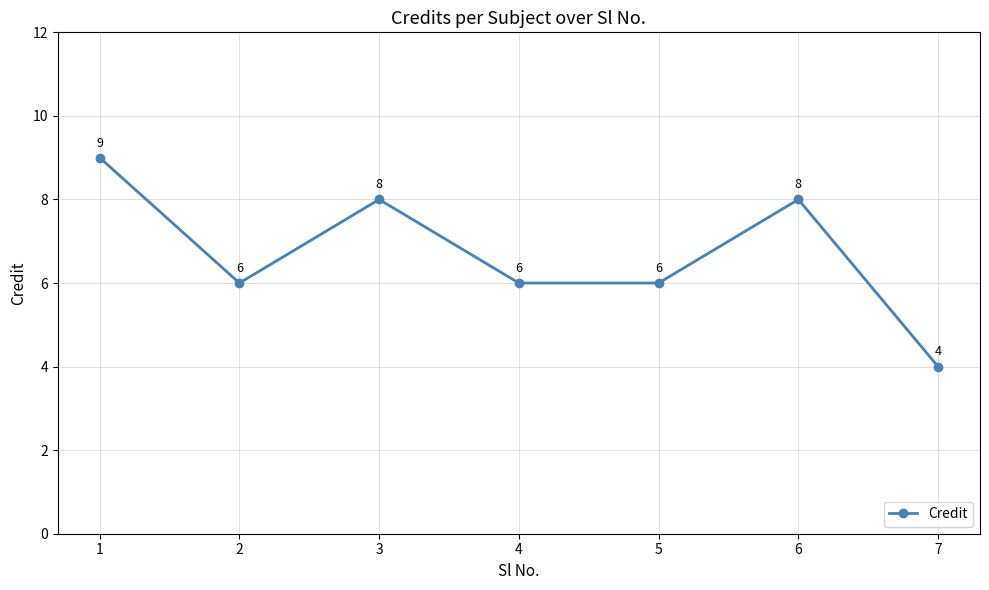

Read the value at 2.

6